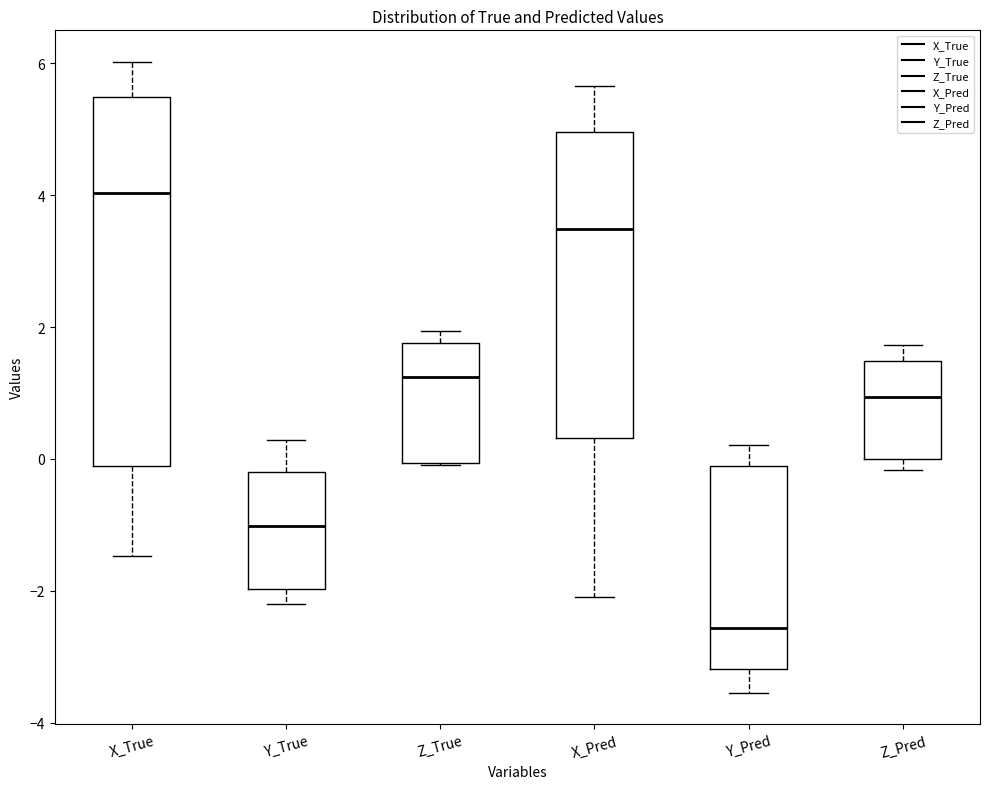

Reading left to right, read every box against the y-axis: the position of its median line, the range the box covers, and the ends of its whiskers. The values are not printed on the chart, so give them approximately, as read against the axis.

X_True: median 4.0, box -0.2 to 5.4, whiskers -1.4 to 6.0
Y_True: median -1.0, box -2.0 to -0.2, whiskers -2.2 to 0.2
Z_True: median 1.2, box 0.0 to 1.8, whiskers 0.0 to 2.0
X_Pred: median 3.4, box 0.4 to 5.0, whiskers -2.0 to 5.6
Y_Pred: median -2.6, box -3.2 to -0.2, whiskers -3.6 to 0.2
Z_Pred: median 1.0, box 0.0 to 1.4, whiskers -0.2 to 1.8